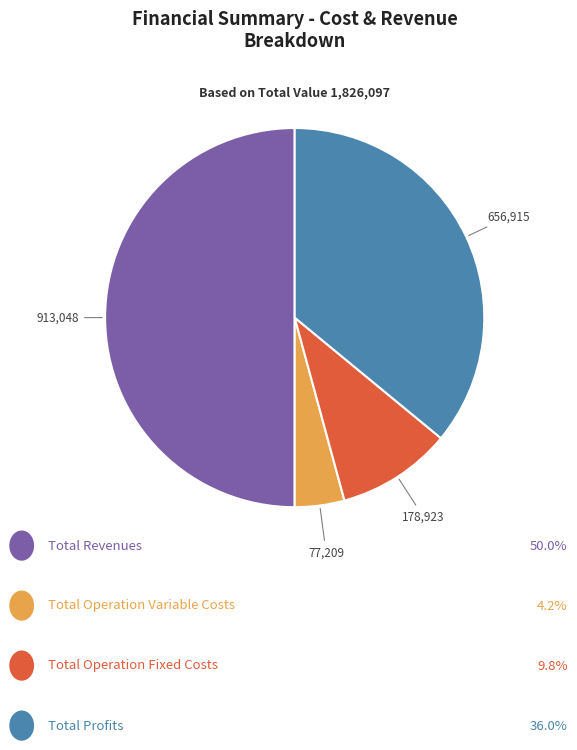

How many slices are in this pie chart?

4